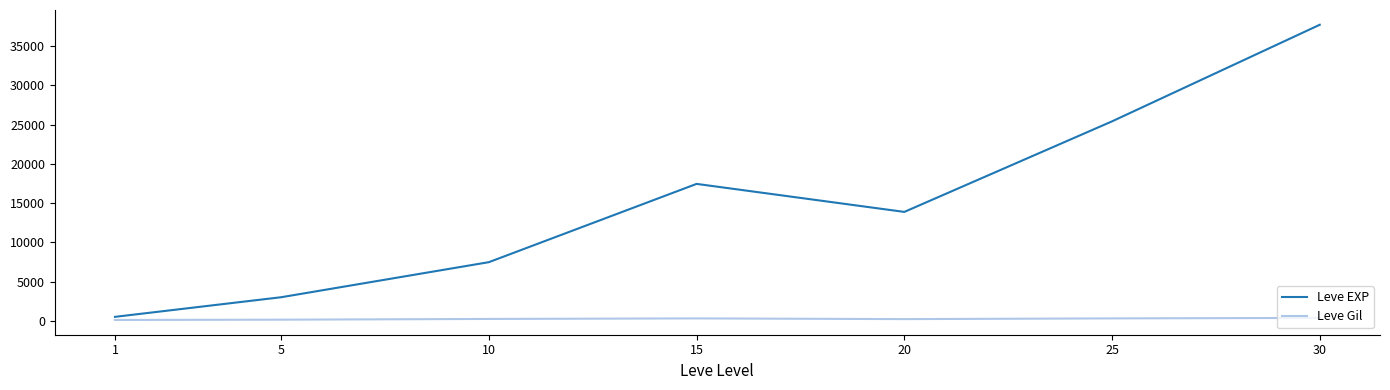

Where is Leve EXP nearest to the value 19112?

15